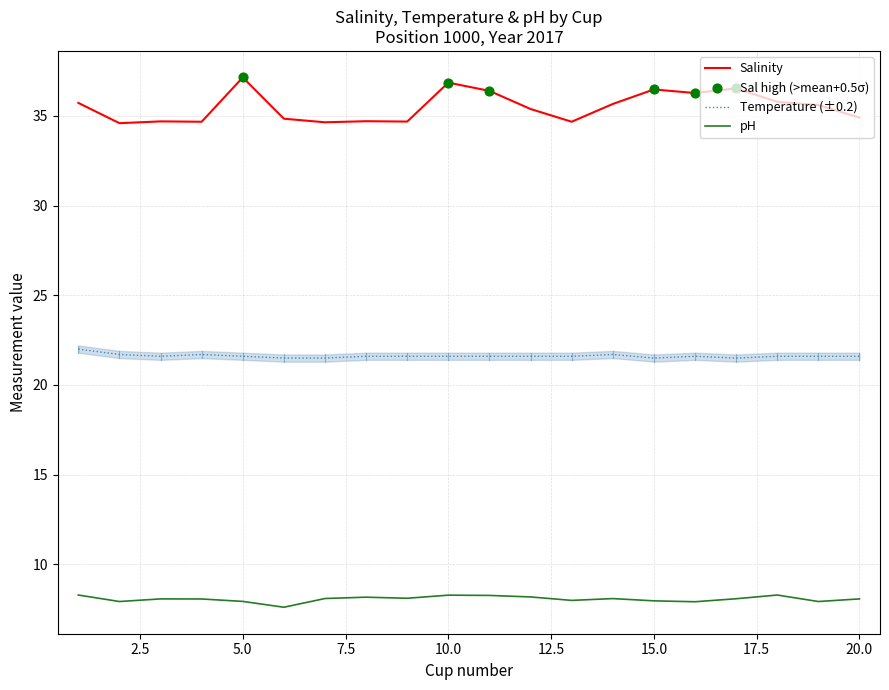

Which series has the largest total across all categories?

Salinity